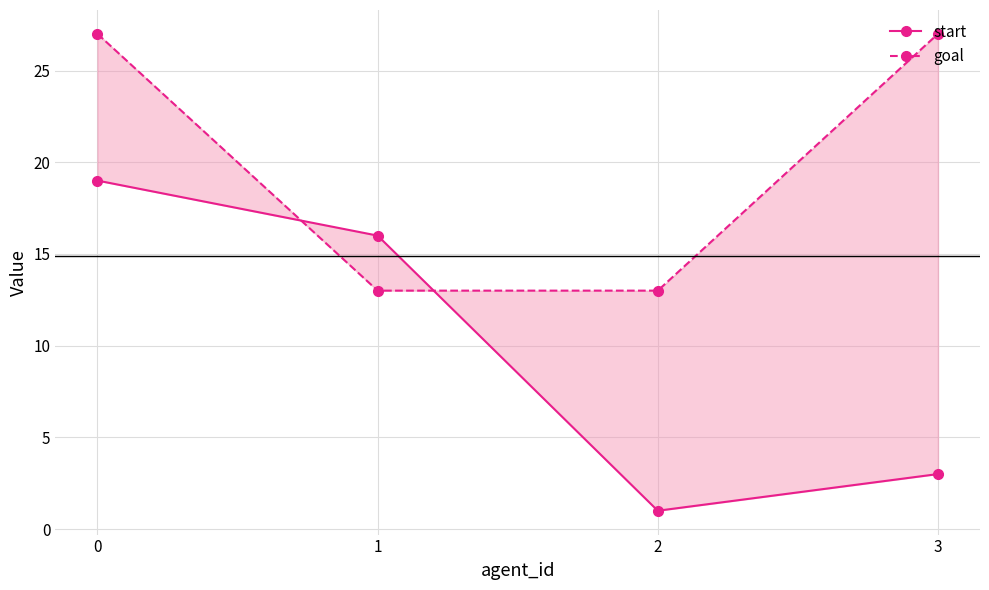

How many lines are shown in the chart?

2